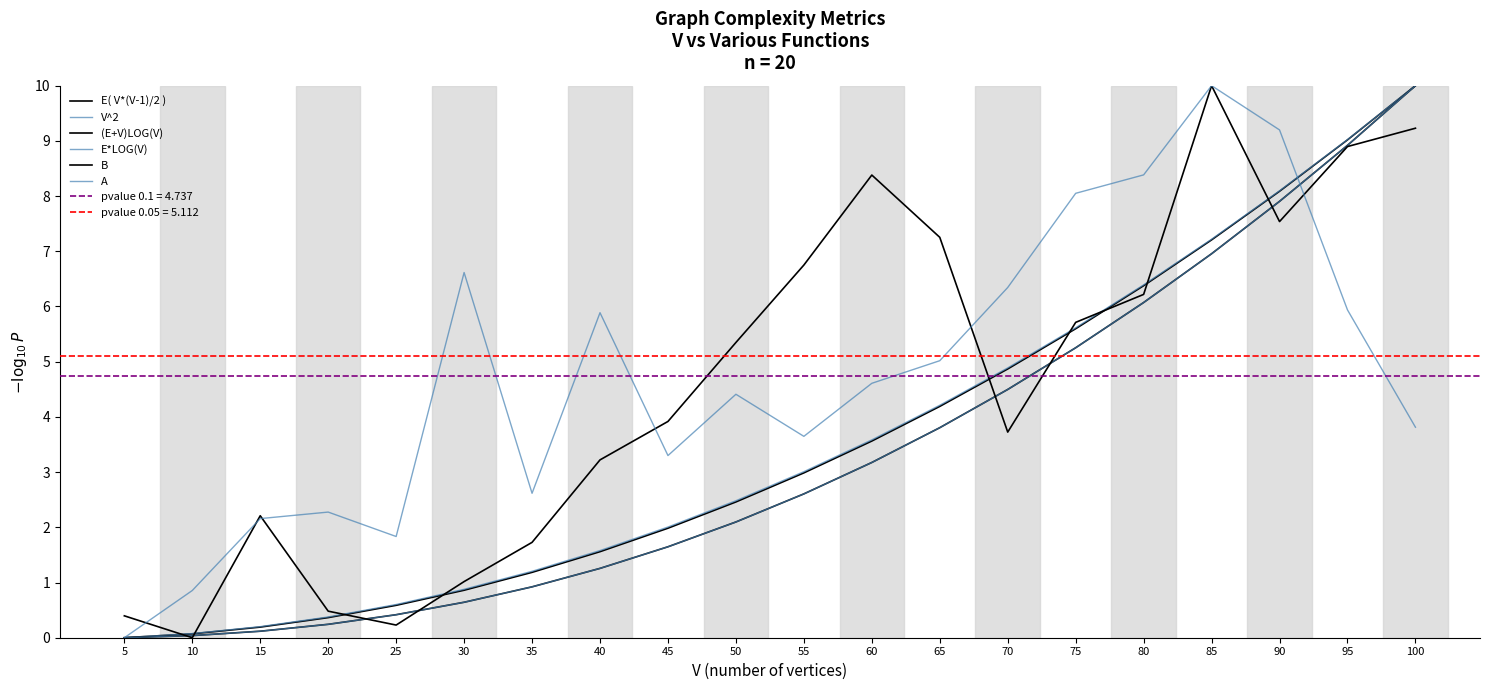

True or false: A and (E+V)LOG(V) cross at least once.

True